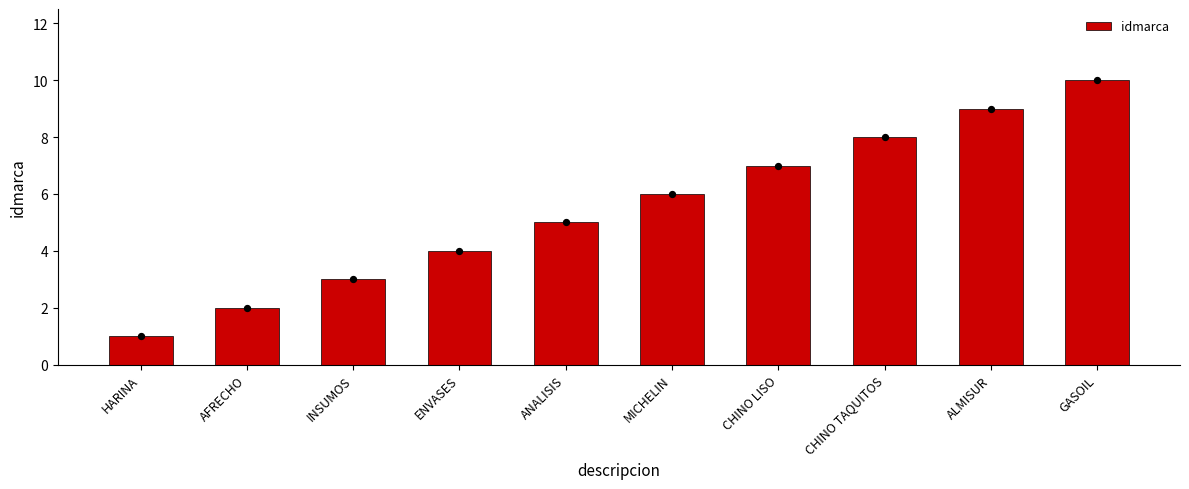

What is the ratio of the value at CHINO LISO to the value at ALMISUR?

0.8